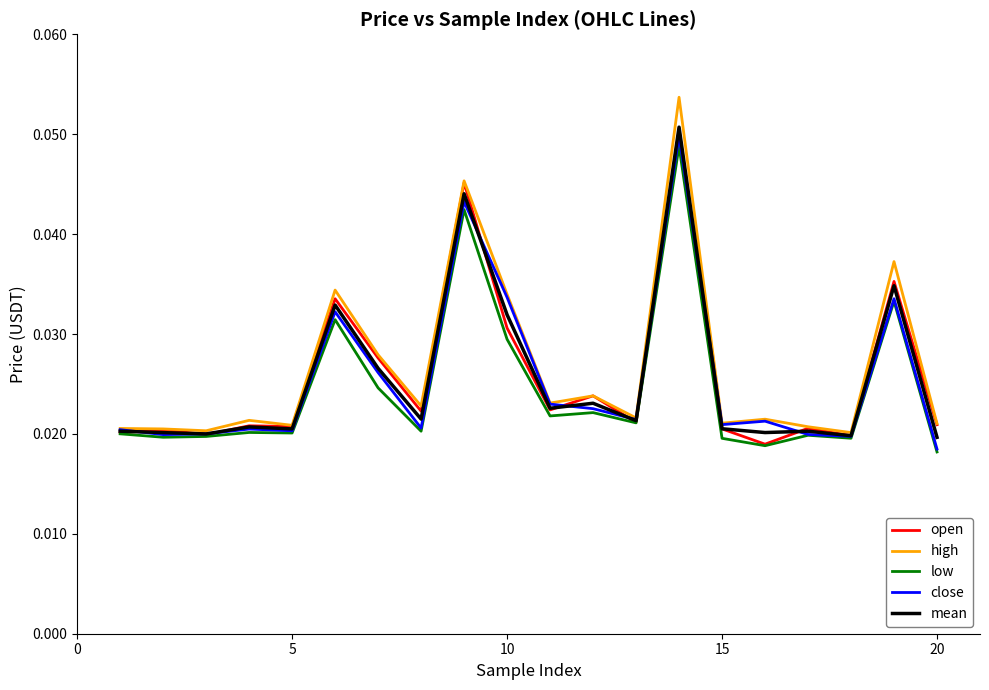

Which series has the largest range (max minus min)?

high